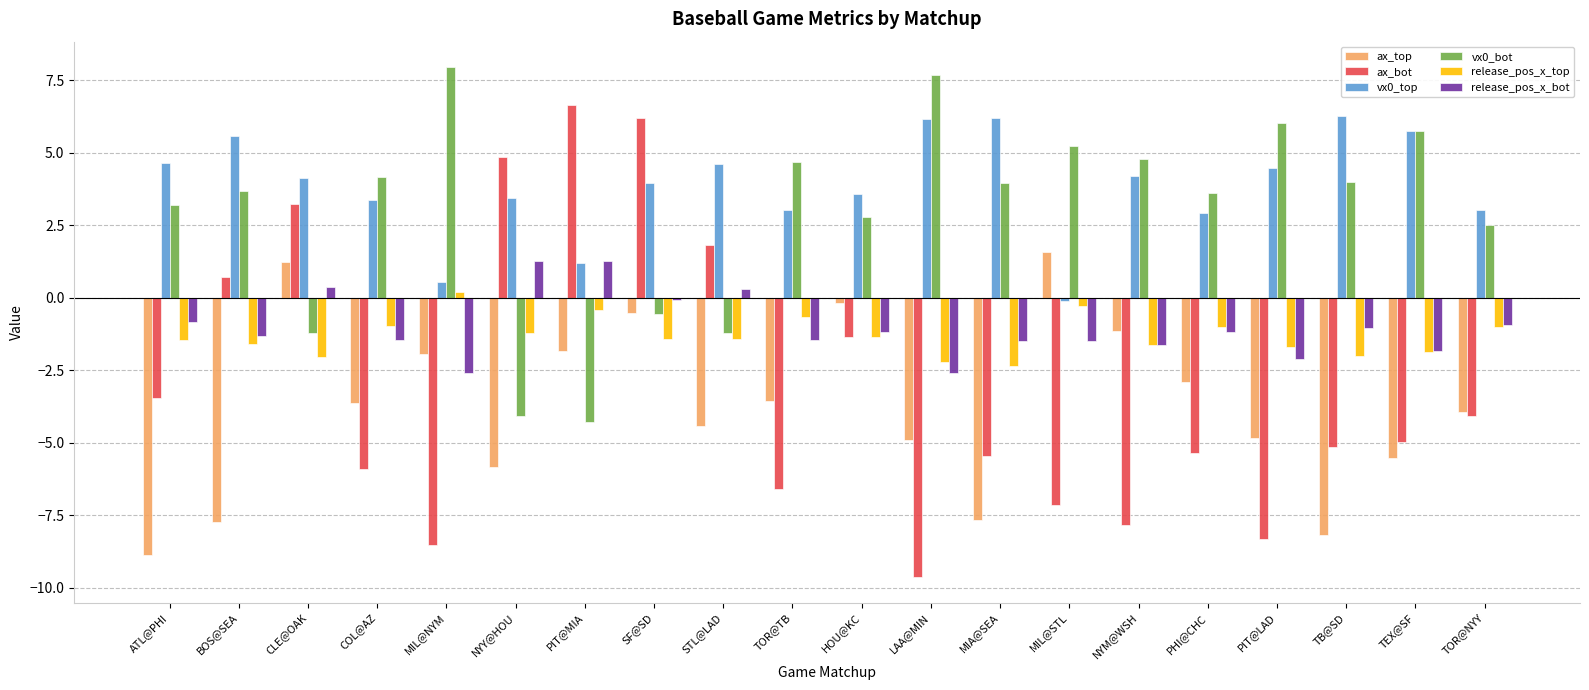

The release_pos_x_bot series shows -1.5 at TOR@TB. True or false?

True